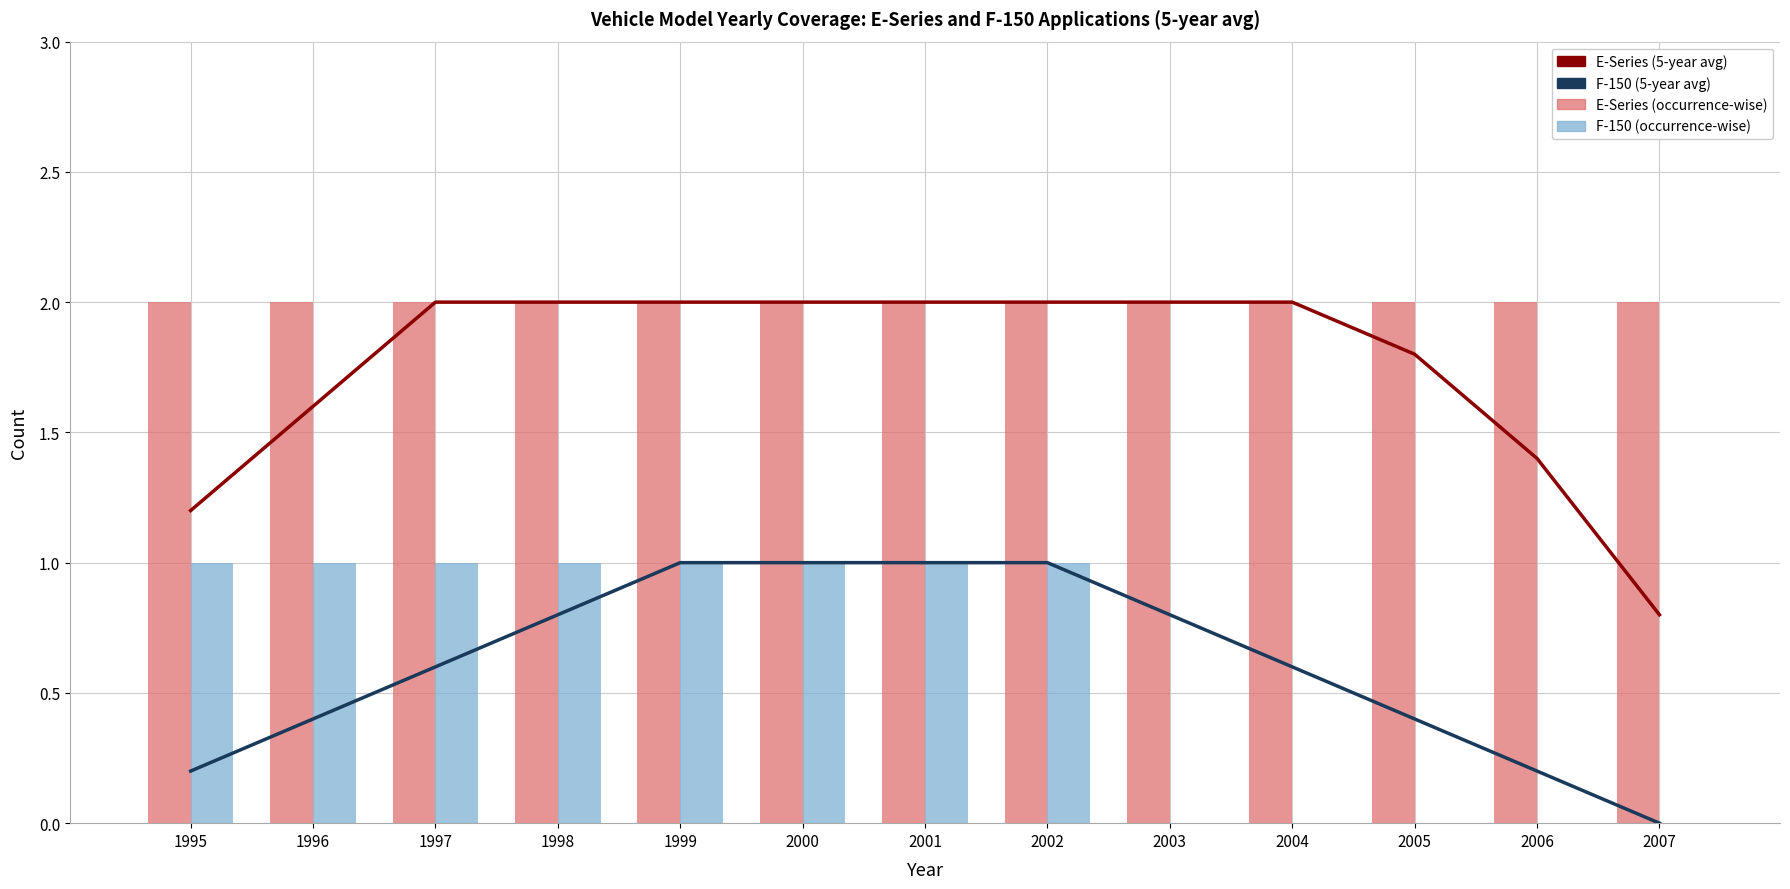

How many data points in F-150 (5-year avg) are above 0?

12